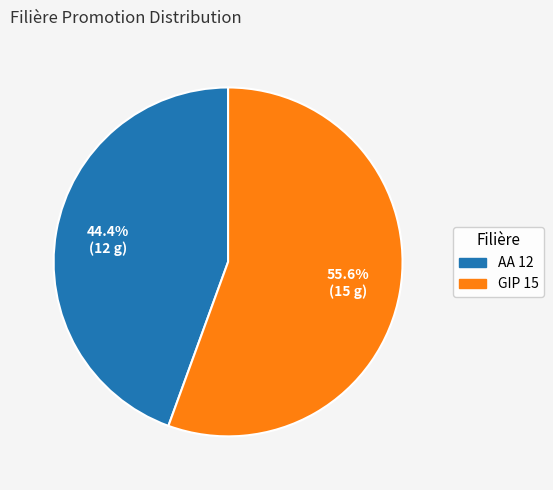

To the nearest percent, what is the average slice percentage?

50%